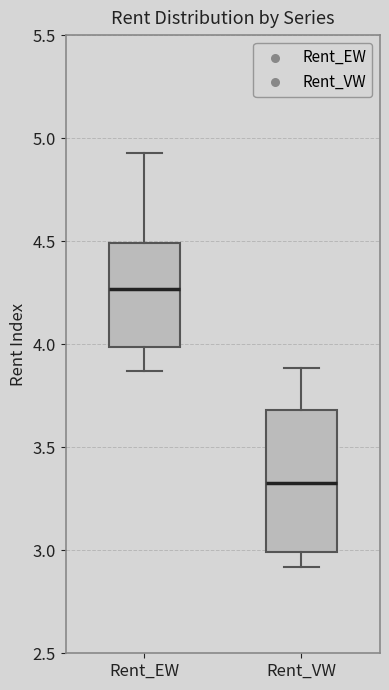

Reading left to right, transcribe this box plot: for each box, give where its median line is, the range the box spans, and where its two whiskers end, as read against the y-axis. The values are not printed on the chart, so give them approximately, as read against the axis.

Rent_EW: median 4.25, box 4.00 to 4.50, whiskers 3.85 to 4.95
Rent_VW: median 3.30, box 3.00 to 3.70, whiskers 2.90 to 3.90